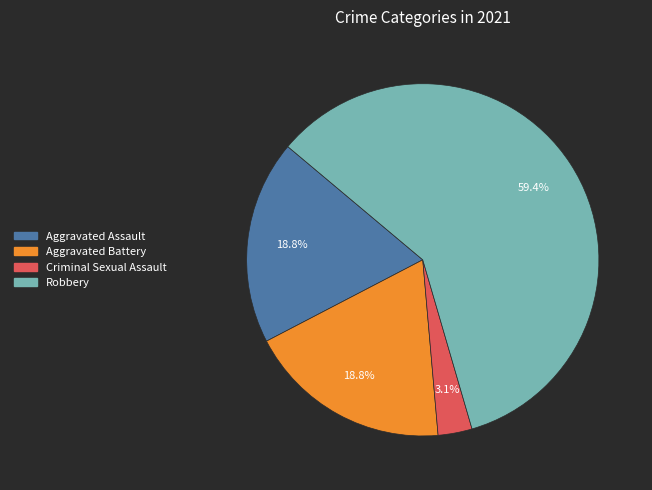

To the nearest percent, what is the combined percentage of Aggravated Battery and Criminal Sexual Assault?

22%